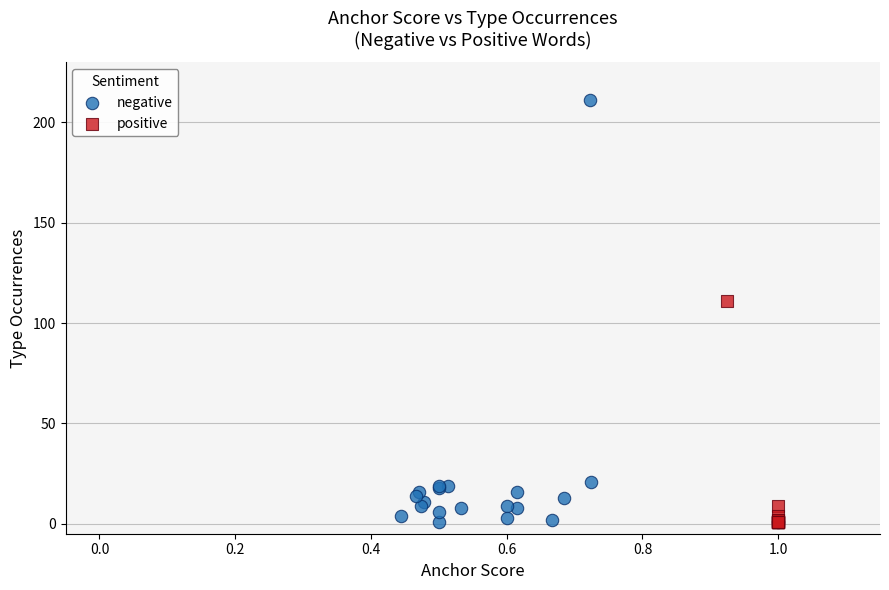

Which series has the widest spread of Y values?

negative